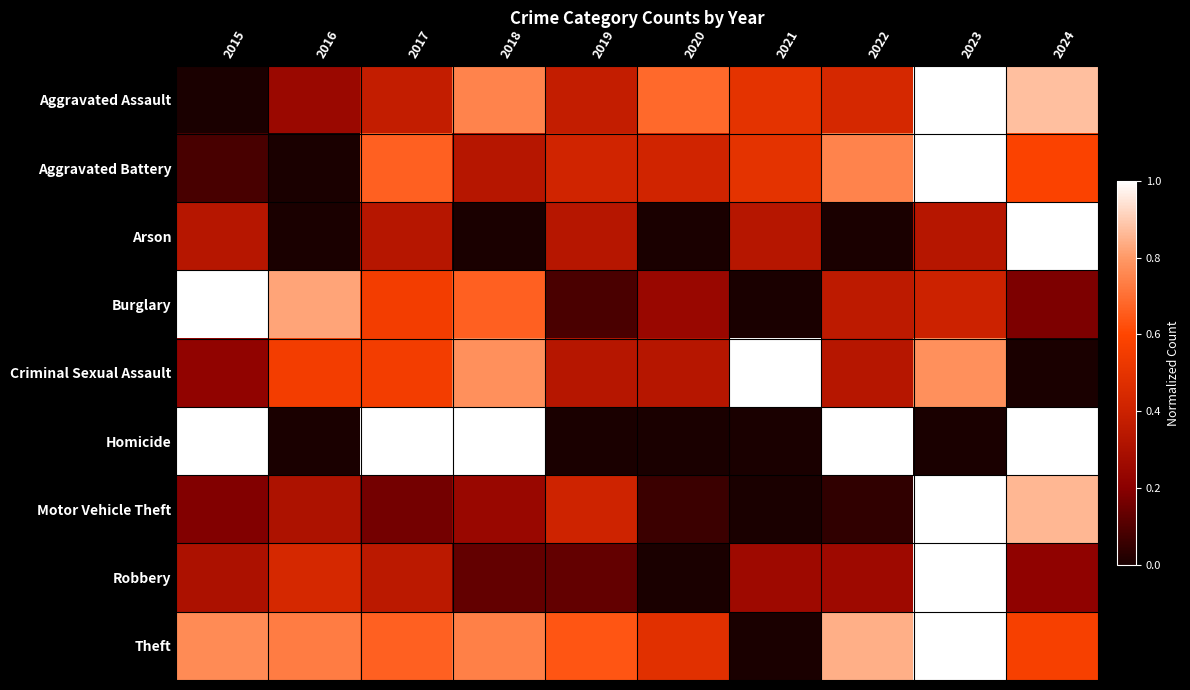

At how many categories does at least one series exceed 0?

10